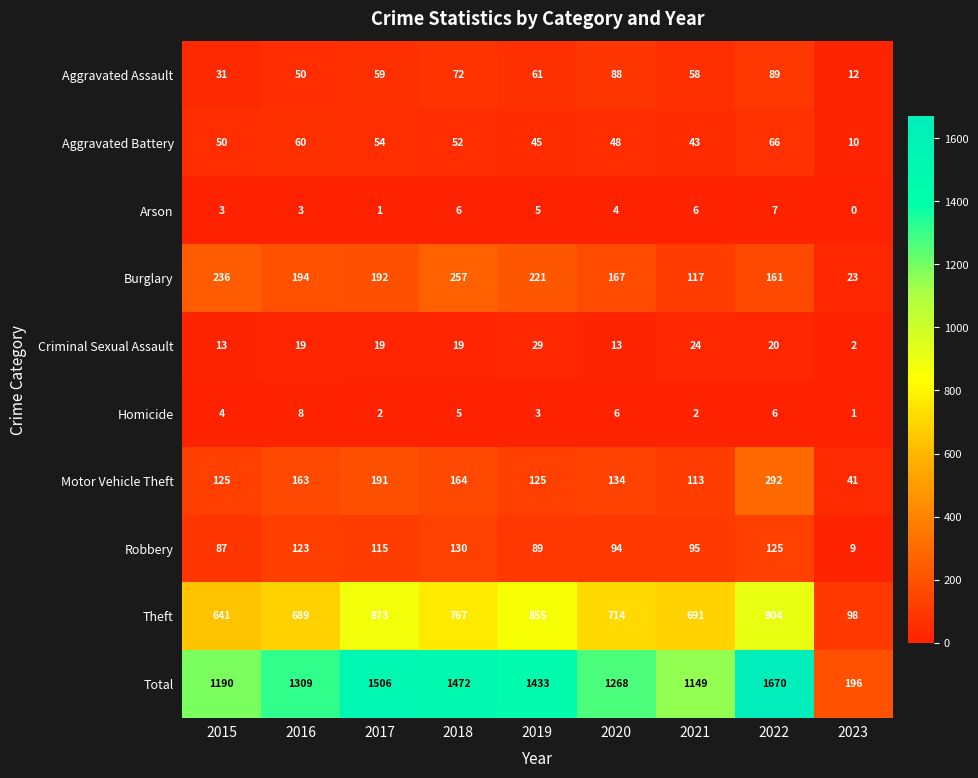

The Arson series shows 3 at 2016. True or false?

True